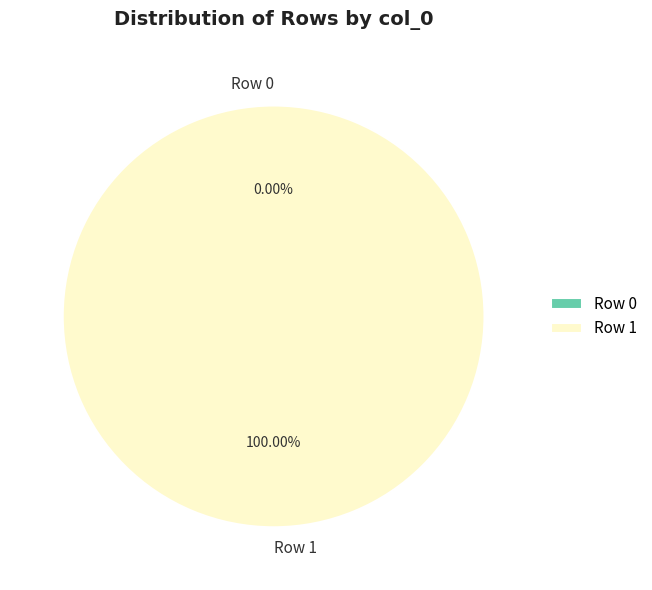

Do Row 0 and Row 1 together represent more than half of the pie?

Yes